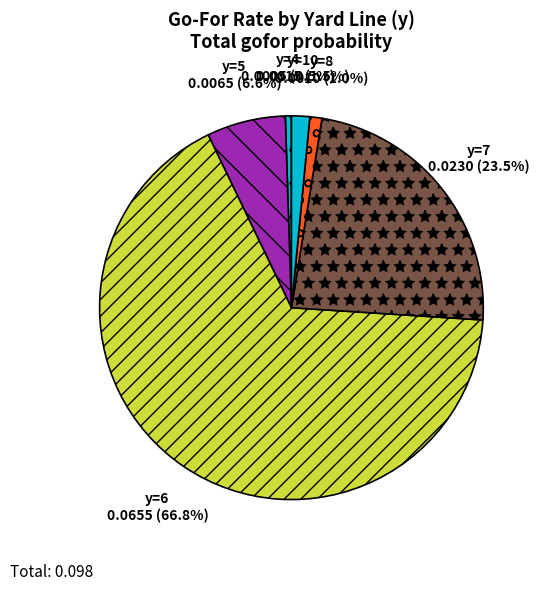

Which slice is the largest?

y=6